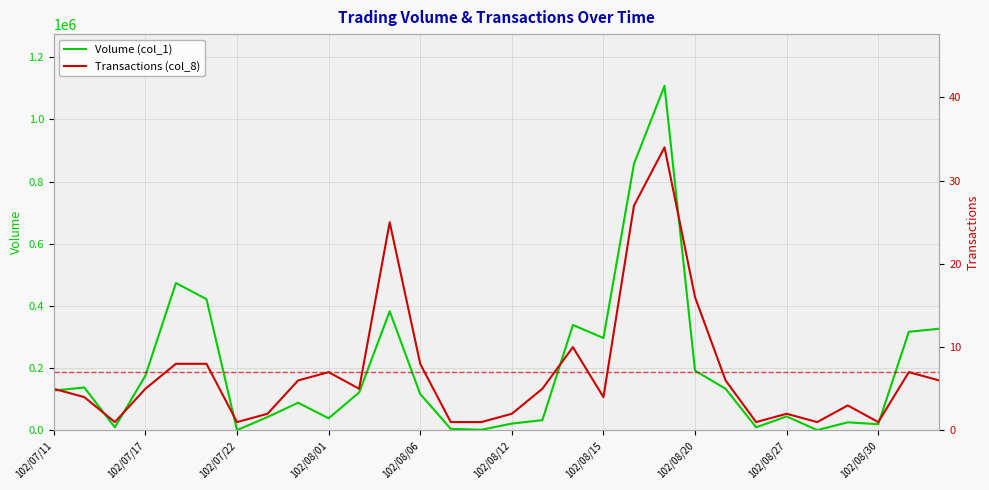

How many interior local valleys does the Volume (col_1) series have?

8